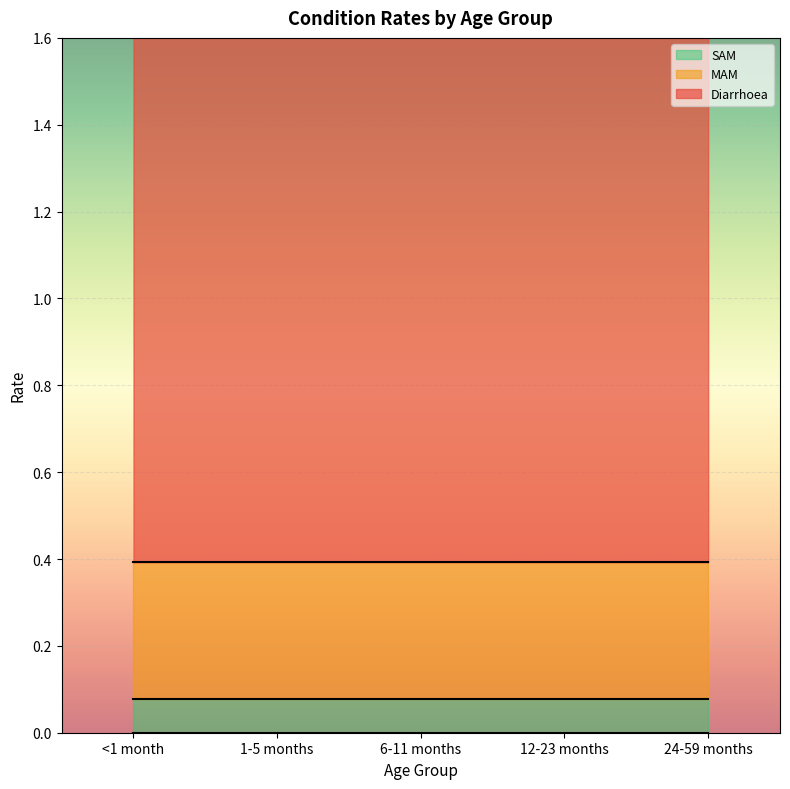

At which category is the sum across all series the highest?

1-5 months